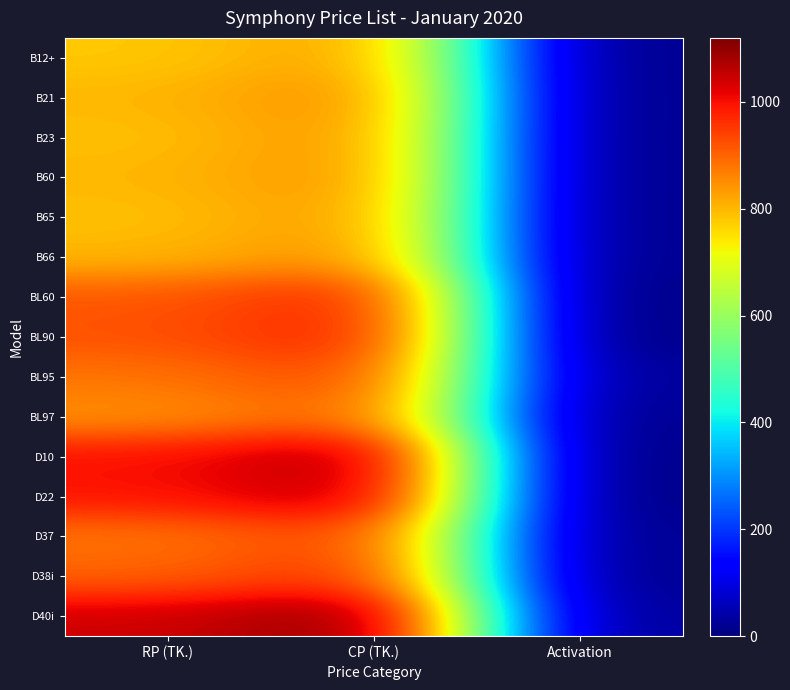

Reading right to left, transcribe all the data shown in this chart.

B12+: Activation=10	CP (TK.)=840	RP (TK.)=780
B21: Activation=10	CP (TK.)=870	RP (TK.)=800
B23: Activation=10	CP (TK.)=860	RP (TK.)=790
B60: Activation=10	CP (TK.)=860	RP (TK.)=800
B65: Activation=10	CP (TK.)=850	RP (TK.)=790
B66: Activation=10	CP (TK.)=860	RP (TK.)=800
BL60: Activation=0	CP (TK.)=990	RP (TK.)=915
BL90: Activation=0	CP (TK.)=999	RP (TK.)=920
BL95: Activation=20	CP (TK.)=950	RP (TK.)=880
BL97: Activation=10	CP (TK.)=910	RP (TK.)=845
D10: Activation=0	CP (TK.)=1090	RP (TK.)=1000
D22: Activation=0	CP (TK.)=1075	RP (TK.)=995
D37: Activation=10	CP (TK.)=950	RP (TK.)=880
D38i: Activation=10	CP (TK.)=970	RP (TK.)=900
D40i: Activation=20	CP (TK.)=1120	RP (TK.)=1040